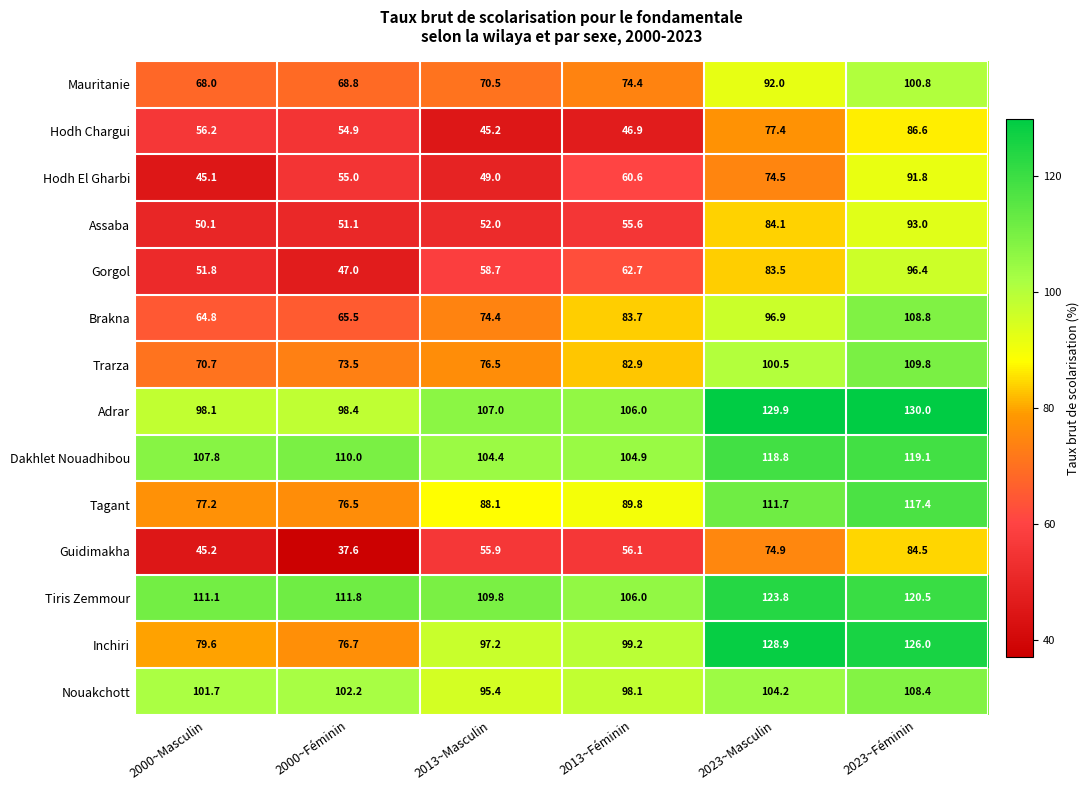

At which category is the sum across all series the highest?

2023~Féminin